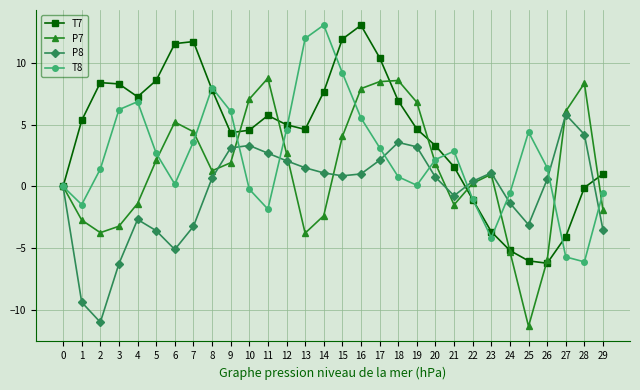

At which label does T8 reach its minimum?

28